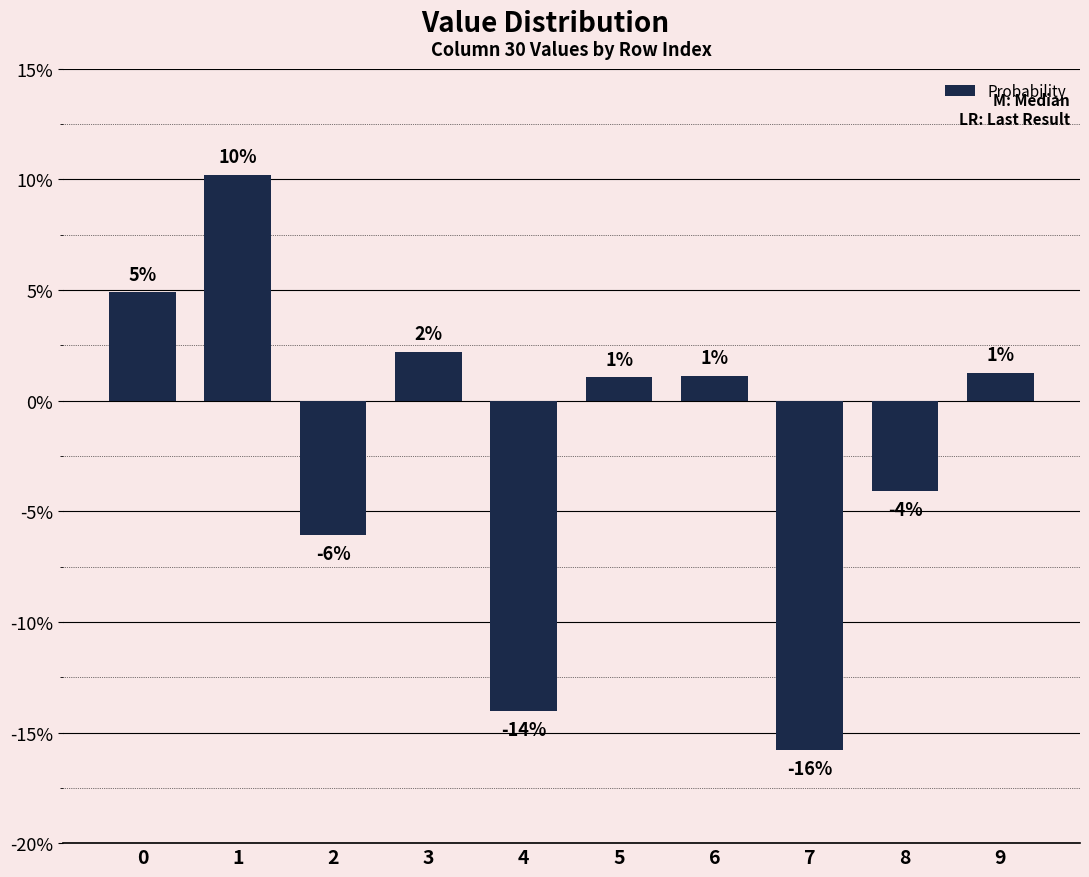

What is the change in value from 0 to 7?

-0.2